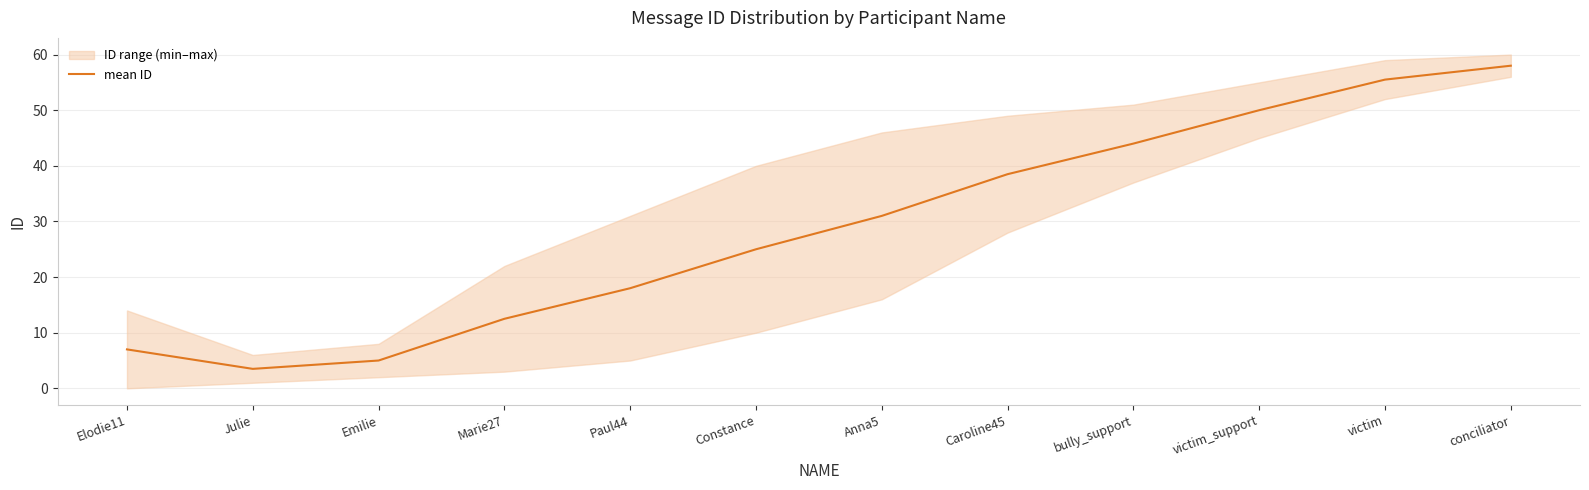

What position from the right is Paul44?

8